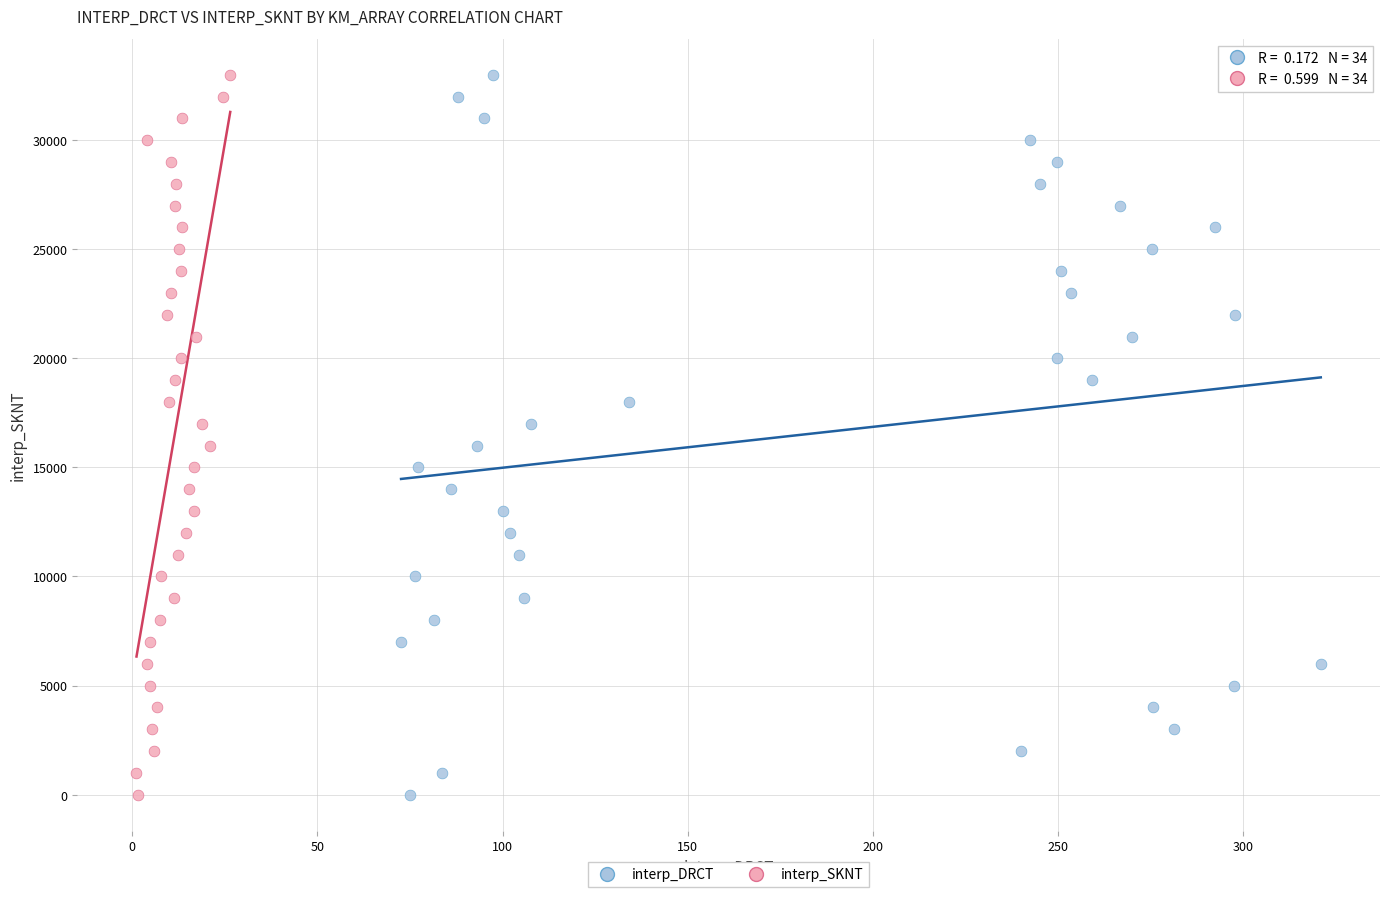

What are all the series names shown in the legend?

interp_DRCT, interp_SKNT